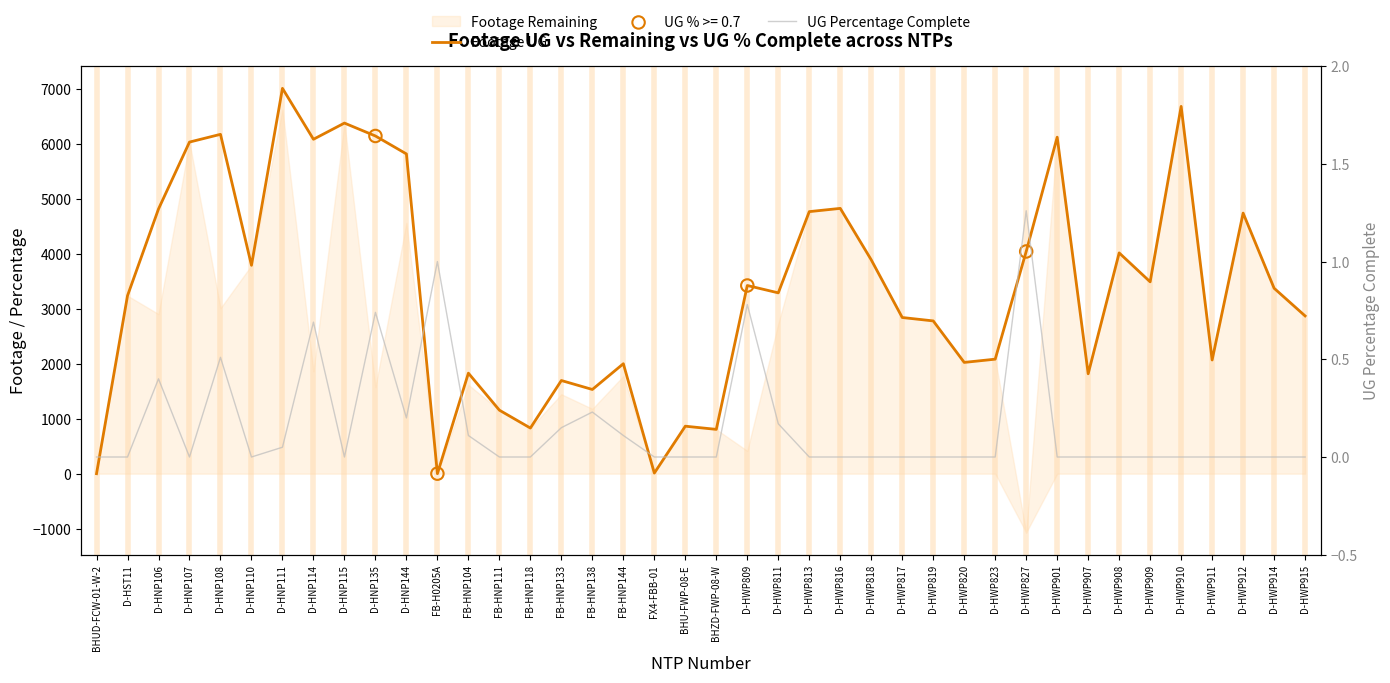

Which series has the largest total across all categories?

Footage UG